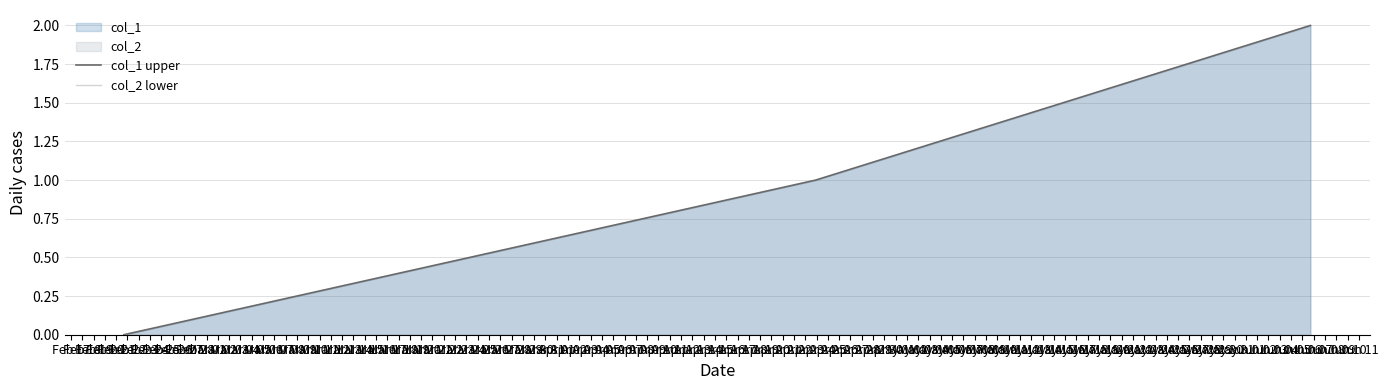

The col_1 upper series shows 1 at Feb 18. True or false?

True